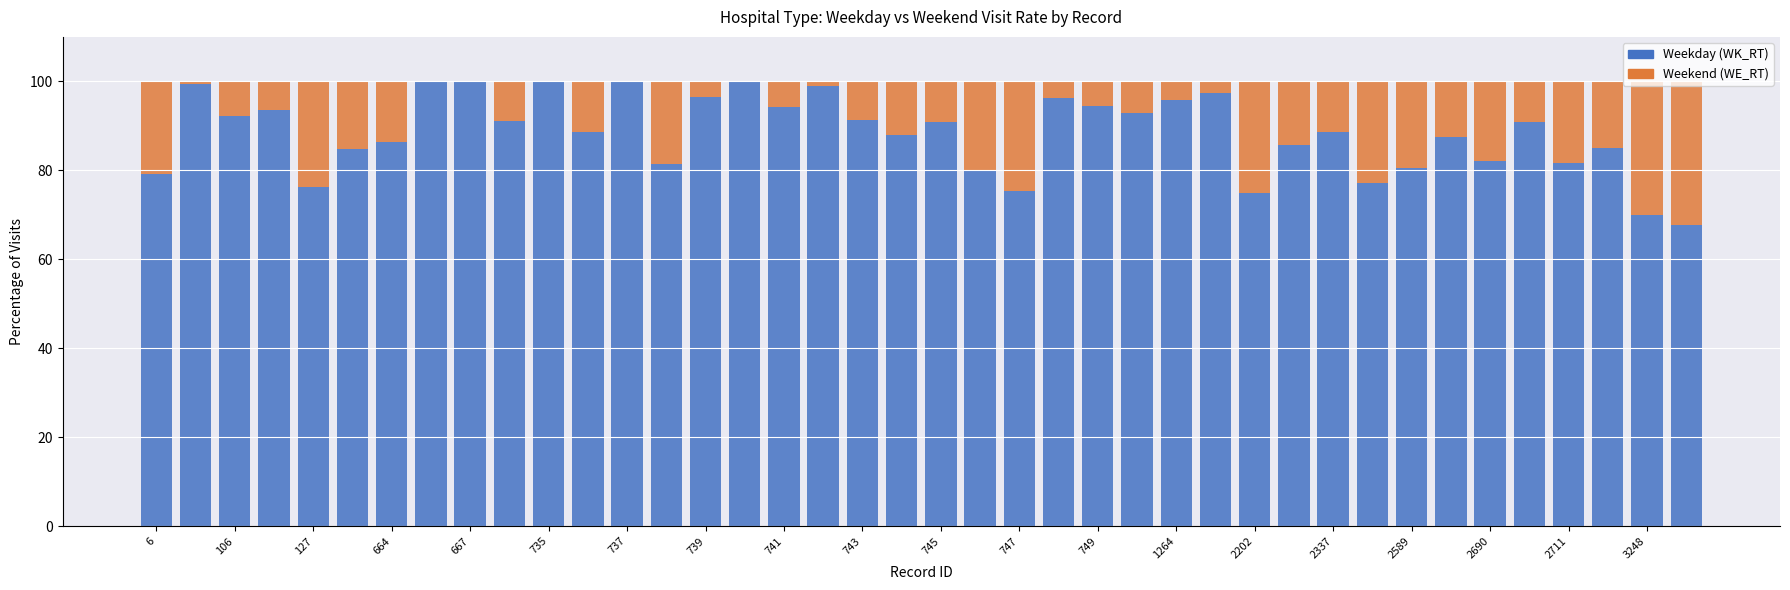

What is the maximum value for Weekday (WK_RT)?

100.0